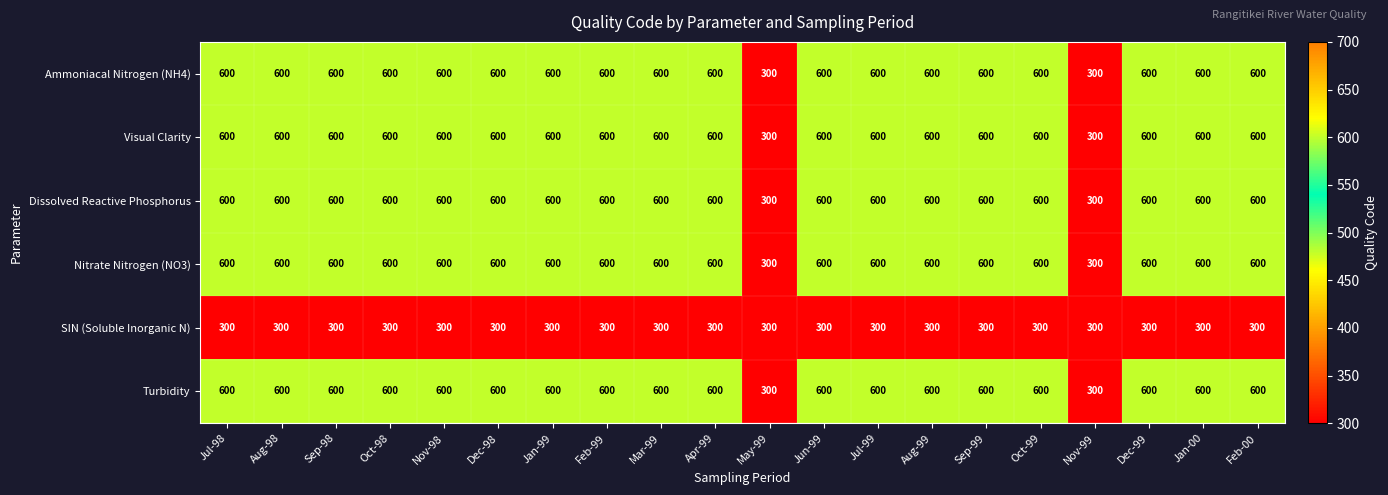

The Visual Clarity series shows 300 at May-99. True or false?

True